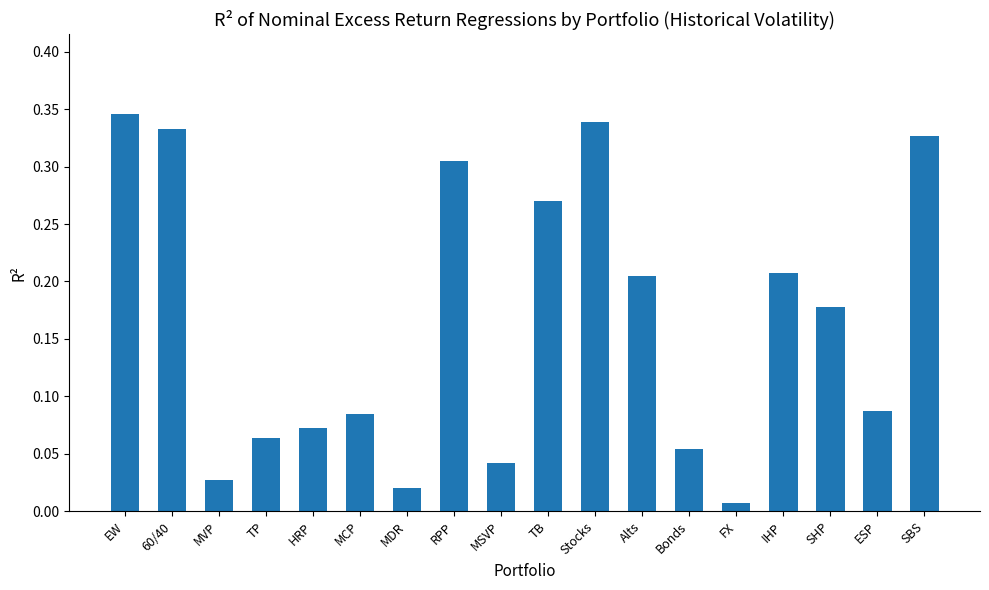

At which category does the chart reach its minimum across all series?

FX